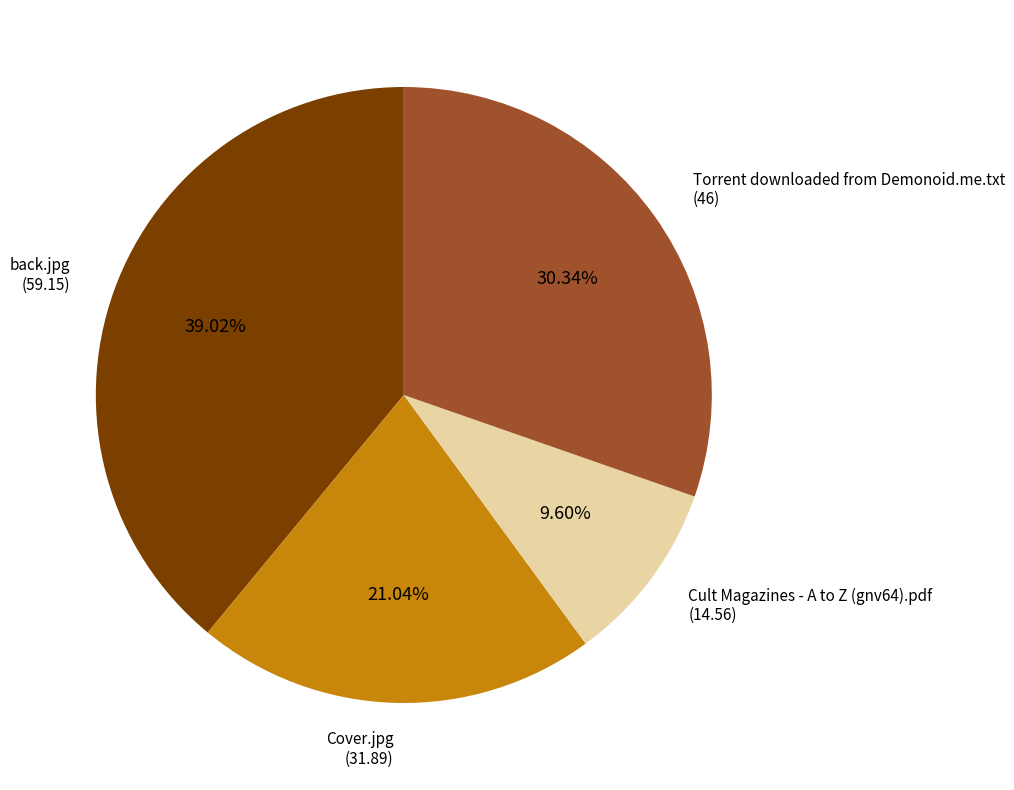

Count the number of slices in the pie.

4